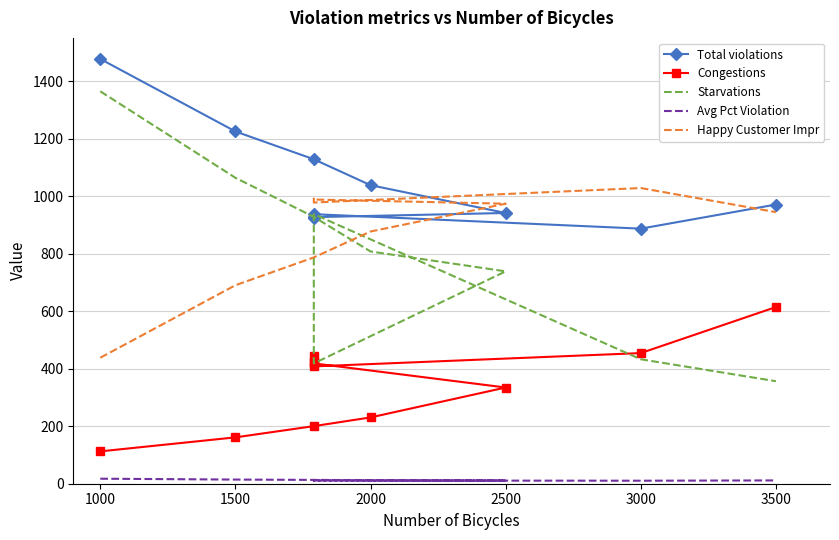

Reading left to right, what are all the values shown in this chart?

Total violations: 1478.0	1225.8	1129.0	1038.8	942.1	927.6	924.8	926.4	938.0	887.6	971.5
Congestions: 112.6	161.3	200.4	230.7	334.8	418.7	443.1	423.2	408.3	454.6	614.8
Starvations: 1365.4	1064.5	928.6	808.1	739.0	418.7	903.2	923.1	938.0	433.0	356.7
Avg Pct Violation: 17.4	14.5	13.3	12.3	11.1	10.9	10.9	10.9	11.1	10.5	11.5
Happy Customer Impr: 438.5	690.7	787.5	877.7	974.4	988.9	991.7	990.1	978.5	1028.9	945.0